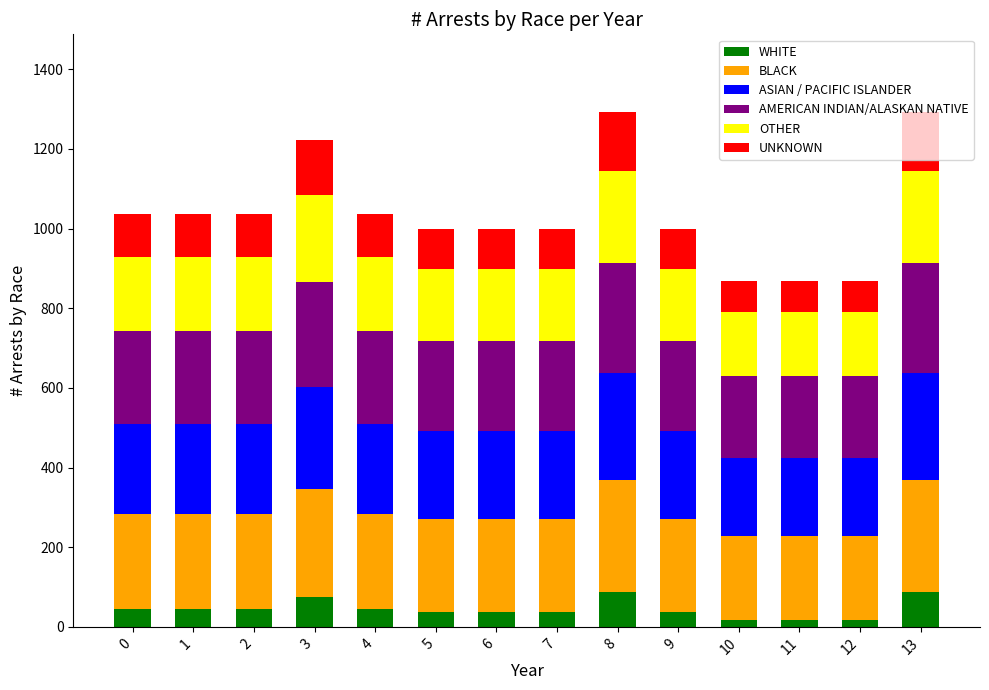

What is the difference between the maximum and minimum values in the WHITE series?

71.0